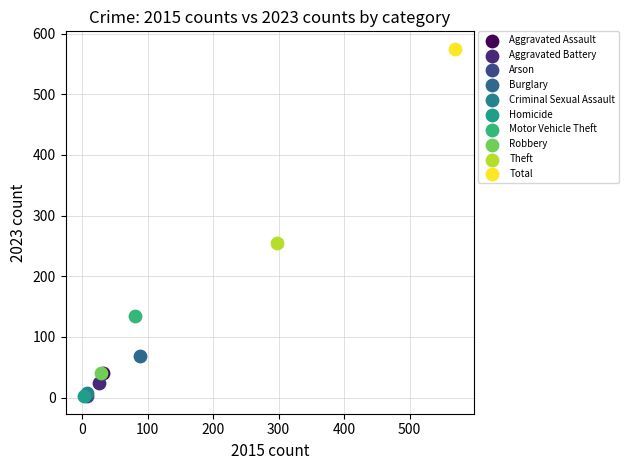

Which series contains the highest Y value?

Total